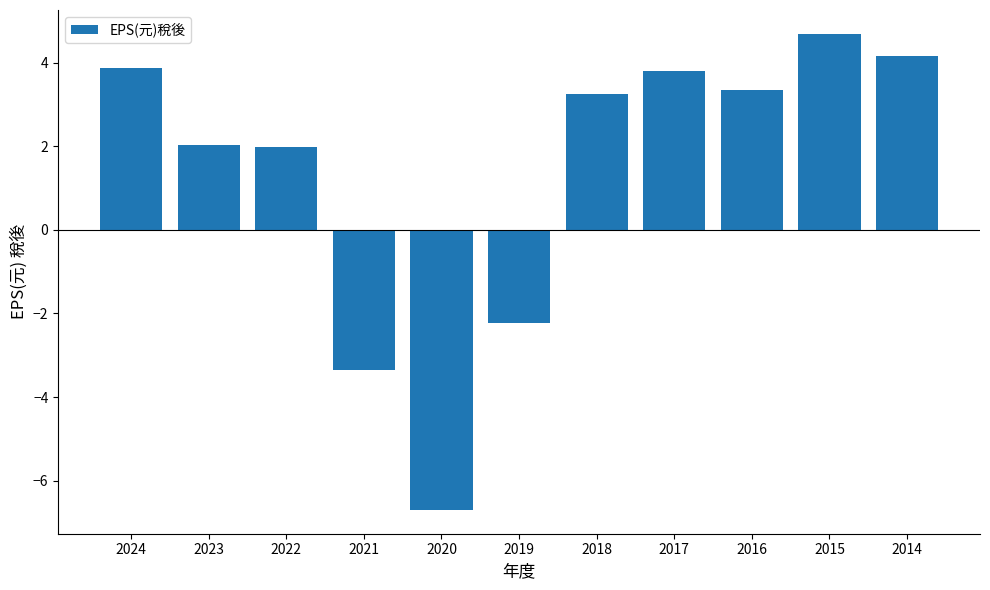

Reading left to right, extract all data points from this chart.

2024=3.9	2023=2.0	2022=2.0	2021=-3.4	2020=-6.7	2019=-2.2	2018=3.2	2017=3.8	2016=3.4	2015=4.7	2014=4.2